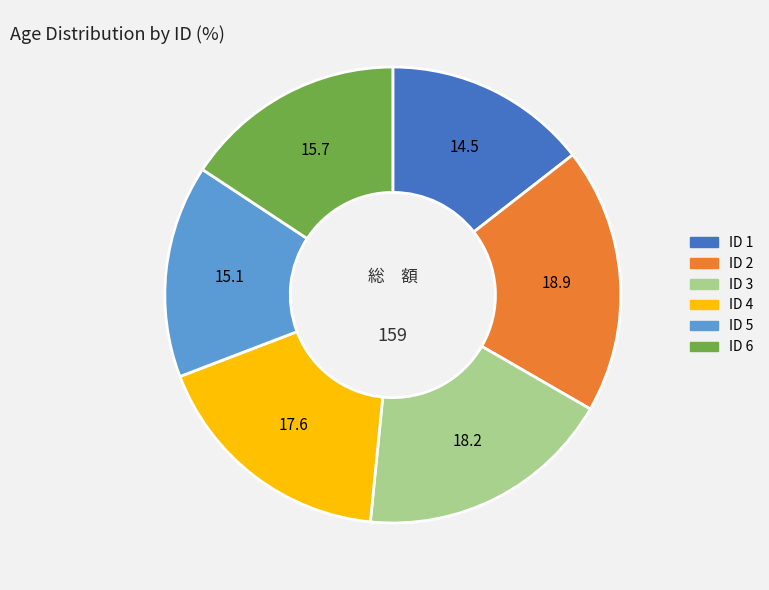

The ID 5 slice represents 22% of the pie. True or false?

False